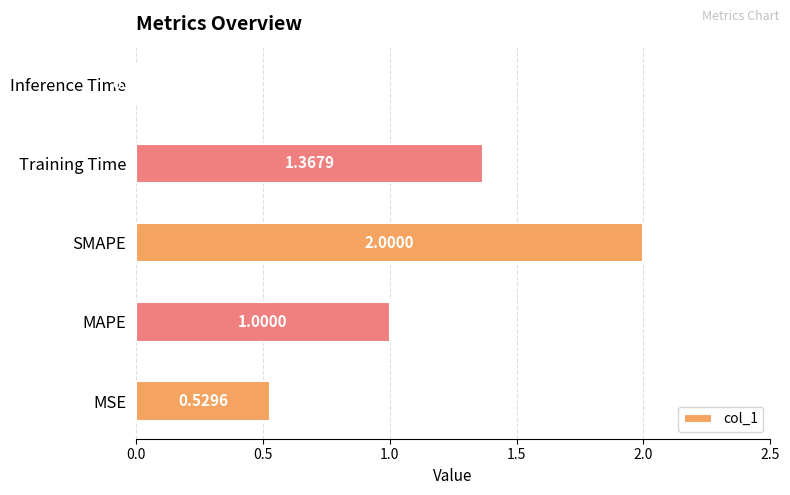

What is the difference between the maximum and second lowest values?

1.5